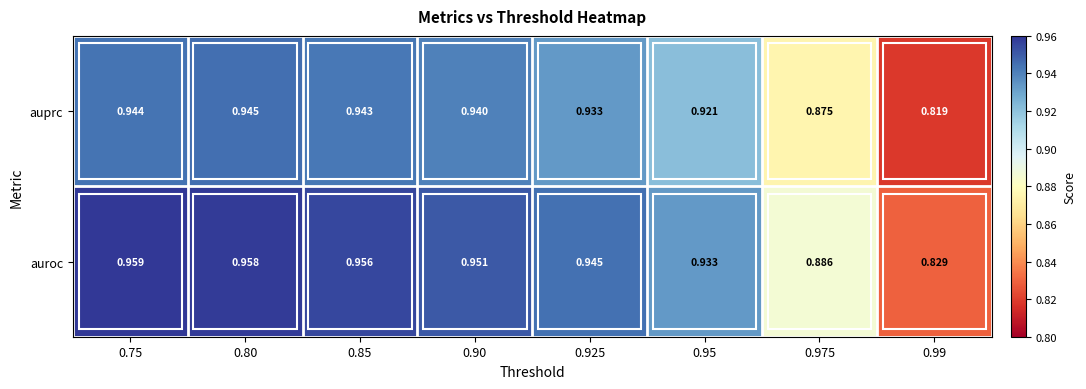

Which series changed the most between 0.85 and 0.925?

auroc